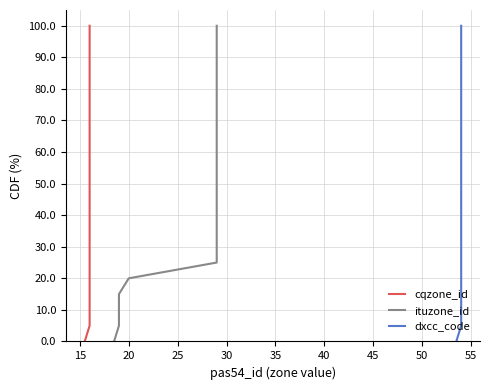

How many distinct data groups are displayed?

3